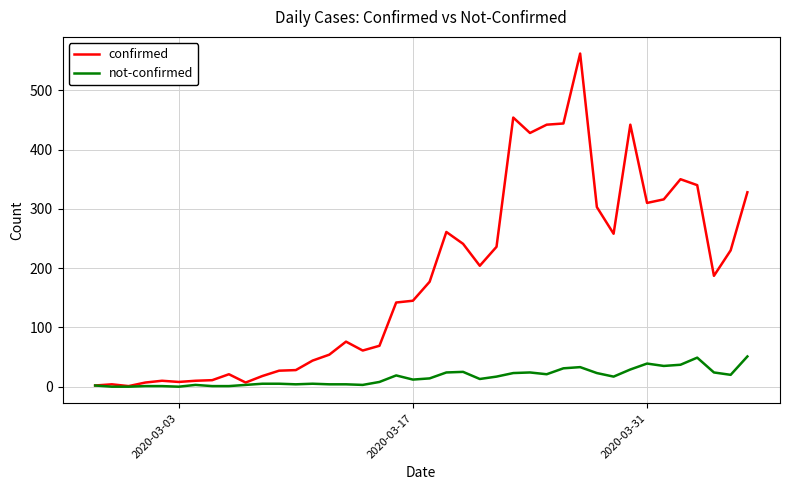

List the series in order of their peak value, highest first.

confirmed, not-confirmed